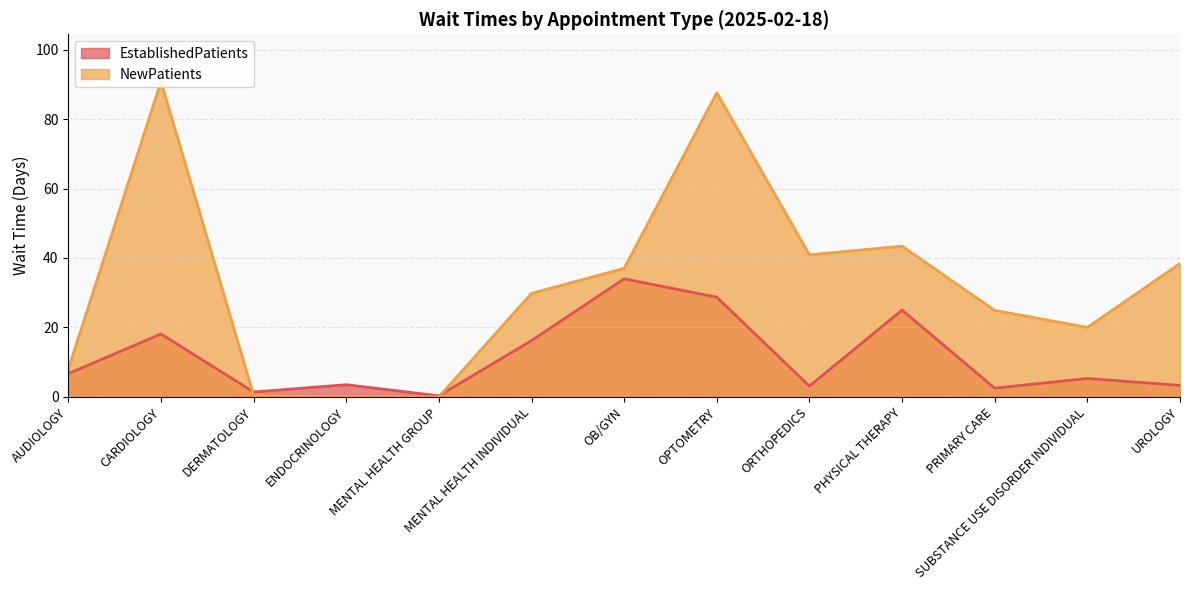

What is the approximate value of NewPatients at OPTOMETRY?

87.6